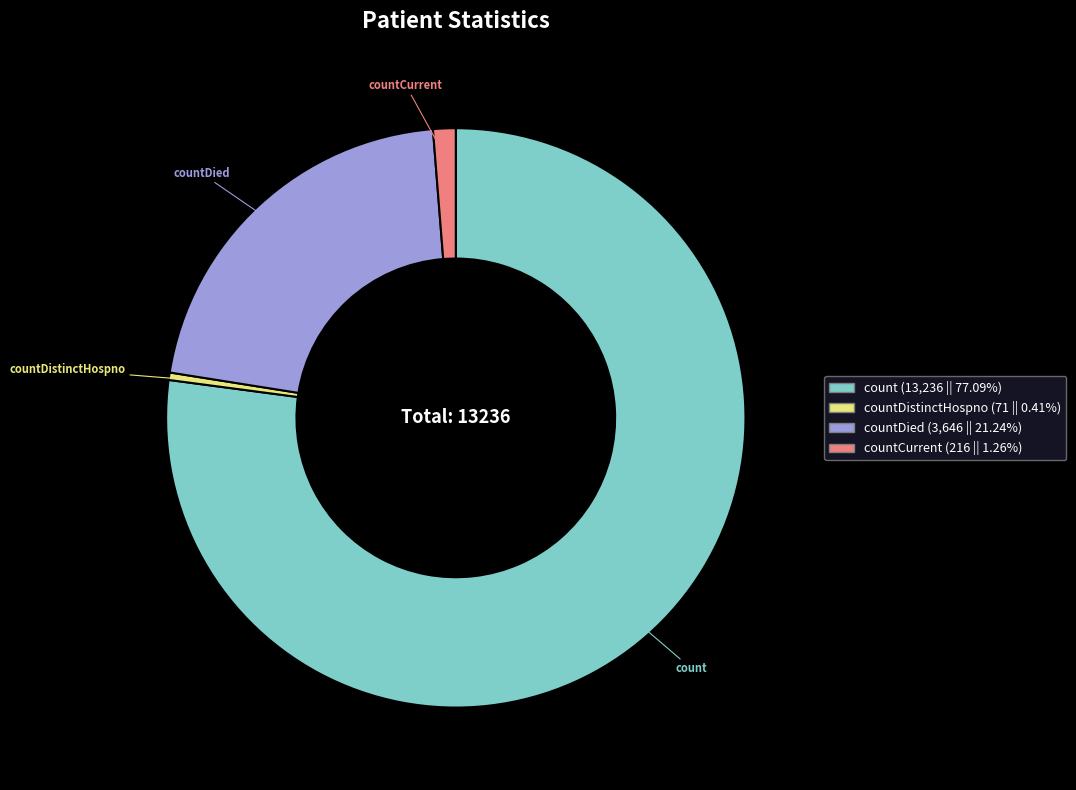

Does any single category account for the majority?

Yes